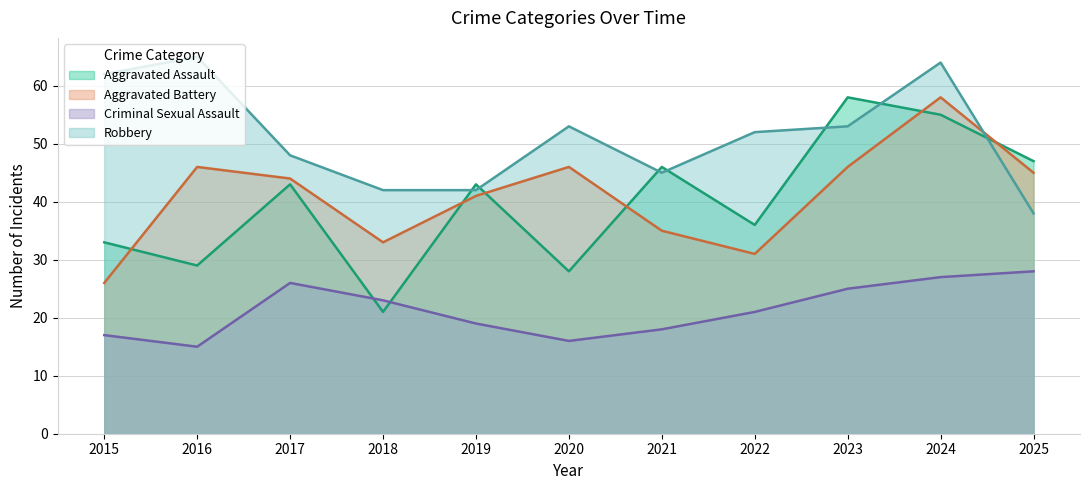

Where is Aggravated Battery nearest to the value 42?

2019